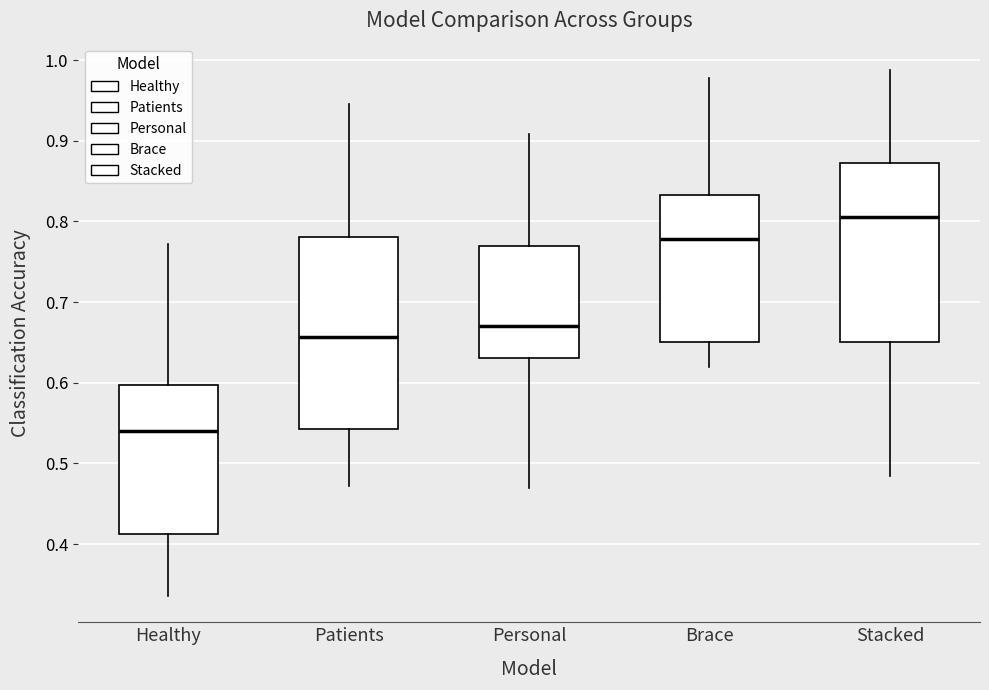

Reading left to right, read every box against the y-axis: the position of its median line, the range the box covers, and the ends of its whiskers. The values are not printed on the chart, so give them approximately, as read against the axis.

Healthy: median 0.54, box 0.41 to 0.60, whiskers 0.34 to 0.77
Patients: median 0.66, box 0.54 to 0.78, whiskers 0.47 to 0.95
Personal: median 0.67, box 0.63 to 0.77, whiskers 0.47 to 0.91
Brace: median 0.78, box 0.65 to 0.83, whiskers 0.62 to 0.98
Stacked: median 0.81, box 0.65 to 0.87, whiskers 0.48 to 0.99